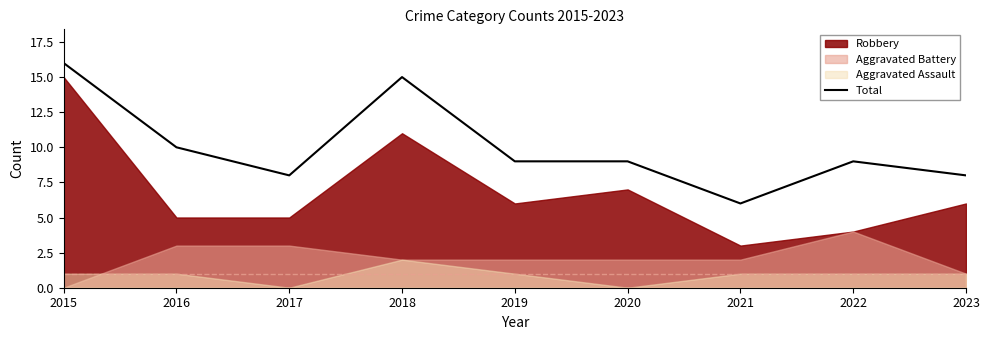

True or false: the data shows 10 at 2017.

False